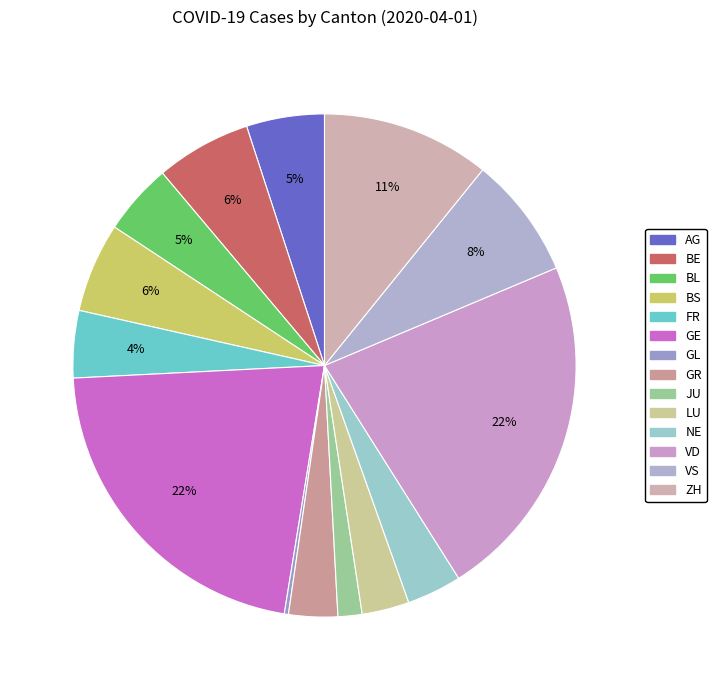

To the nearest percent, what portion does VD represent?

22%